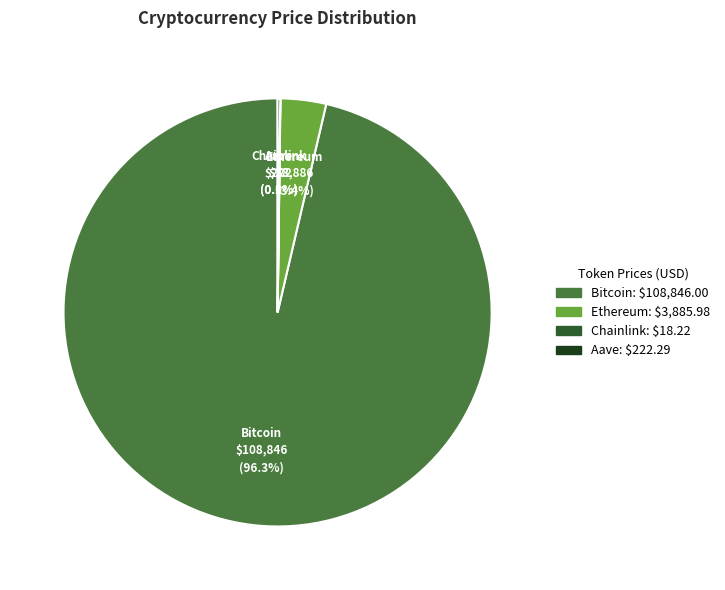

What is the majority slice?

Bitcoin